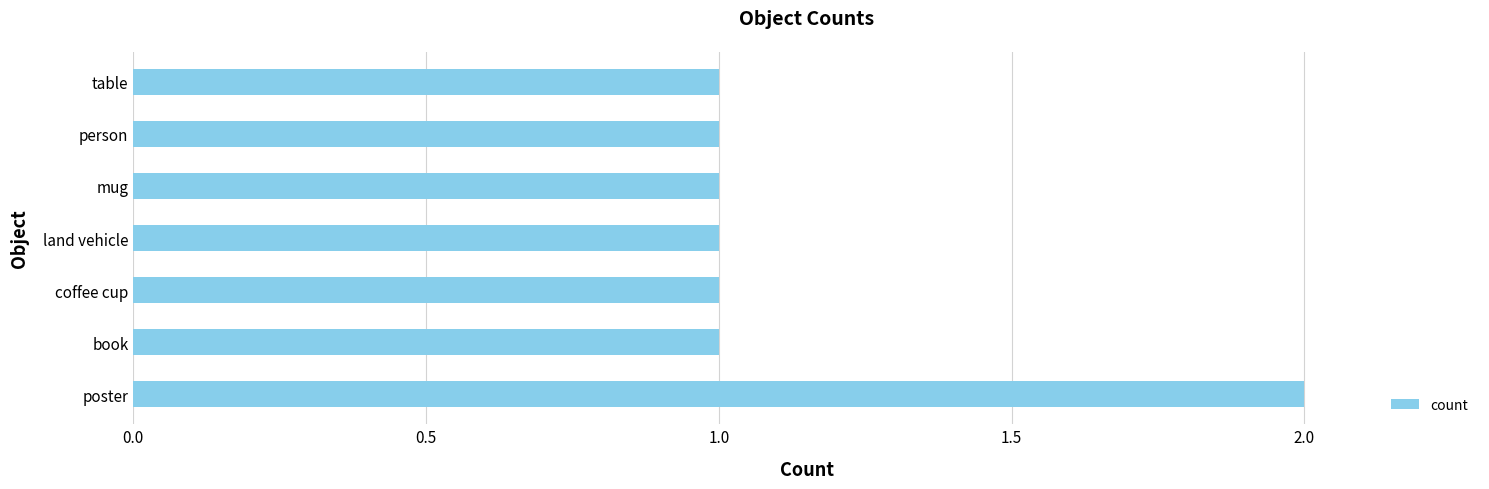

True or false: the data shows 4 at poster.

False